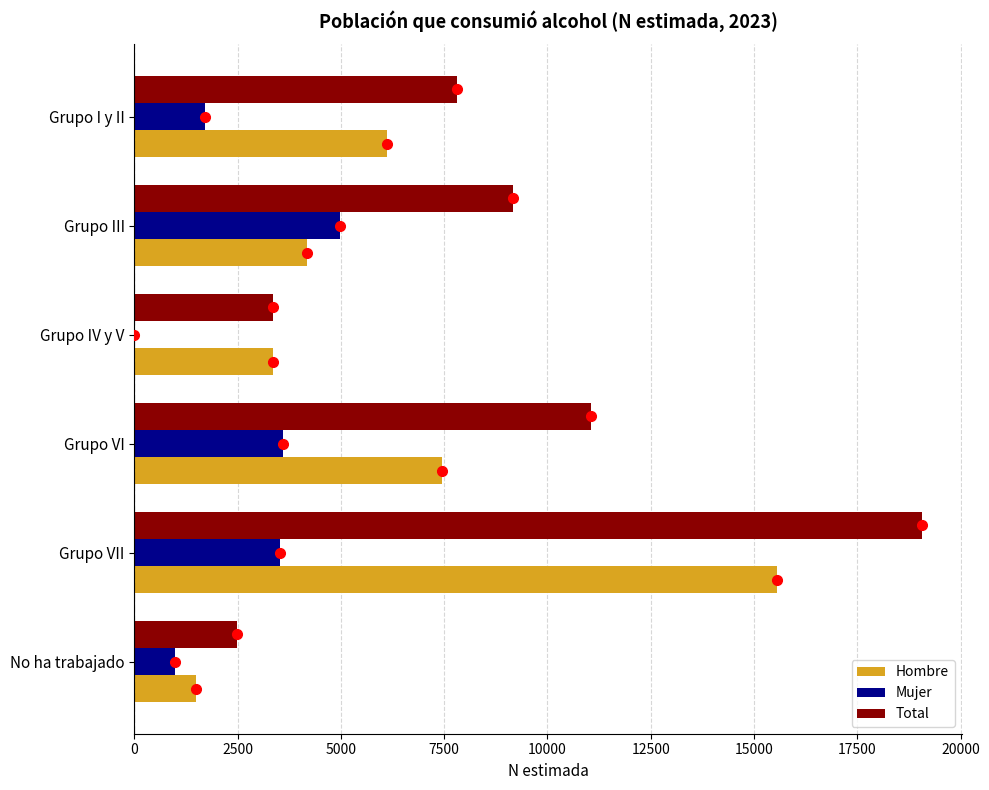

At which category is the sum across all series the highest?

Grupo VII